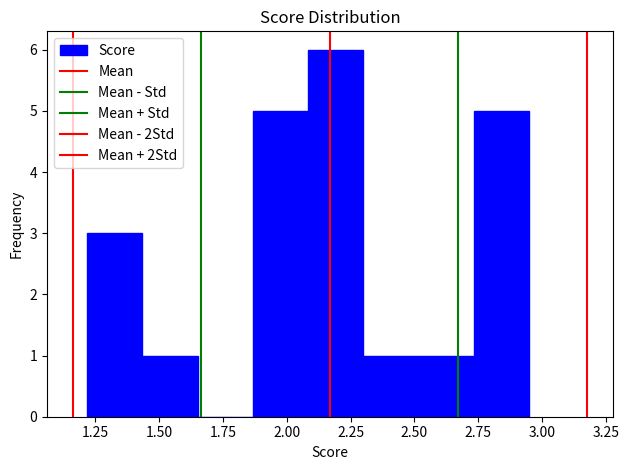

What is the height of the bar covering 1.20 to 1.45 on the x-axis? Neither the bar edges nor the heights are printed on the chart, so give them approximately, as read against the axes.

3